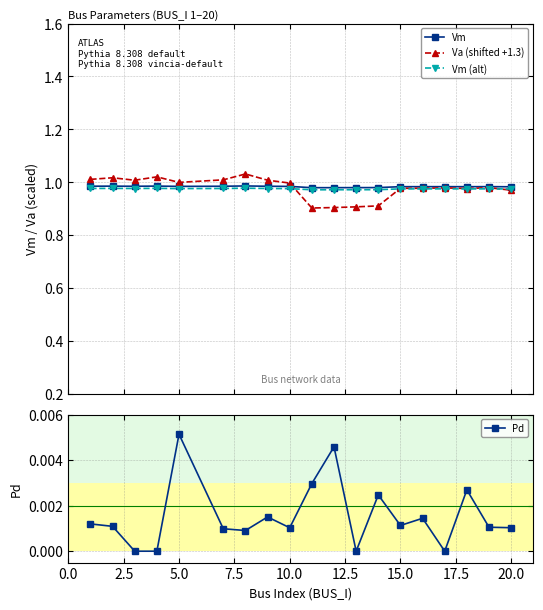

List the series in order of their peak value, highest first.

Va (shifted +1.3), Vm, Vm (alt), Pd